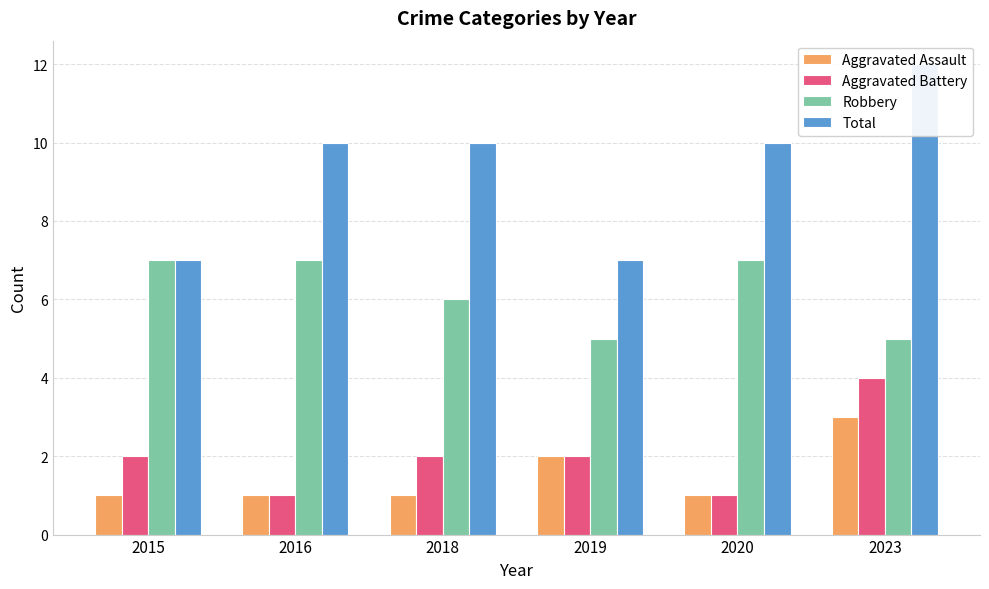

How many groups of bars are there?

6